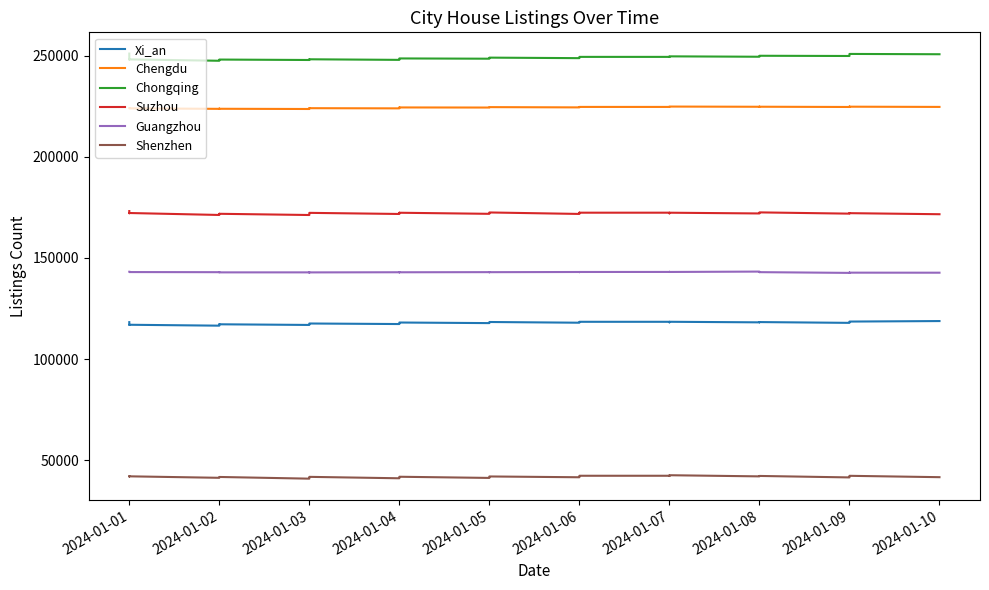

What is the spread (max minus min) of values at 2024-01-08?

207458